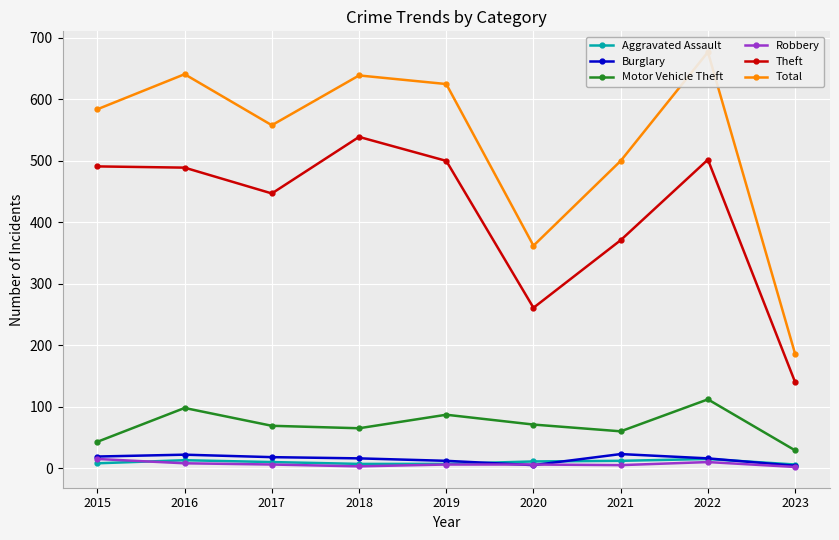

At how many categories does at least one series exceed 238?

8